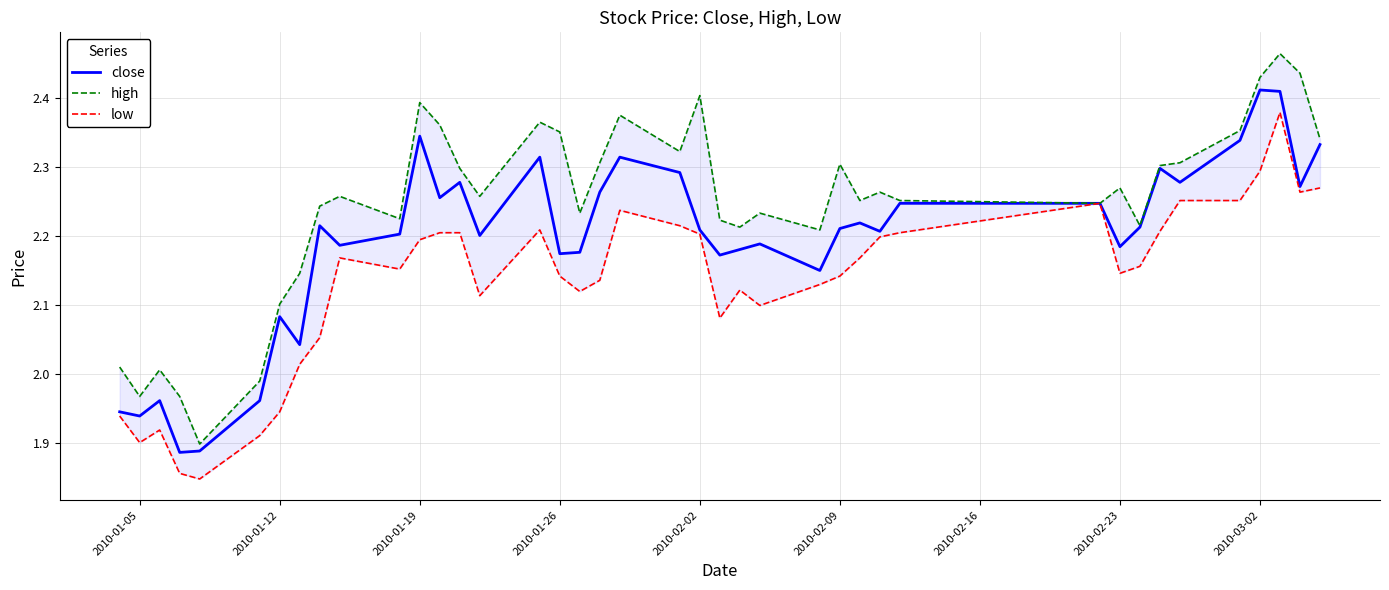

How many data points in low are less than 2?

7